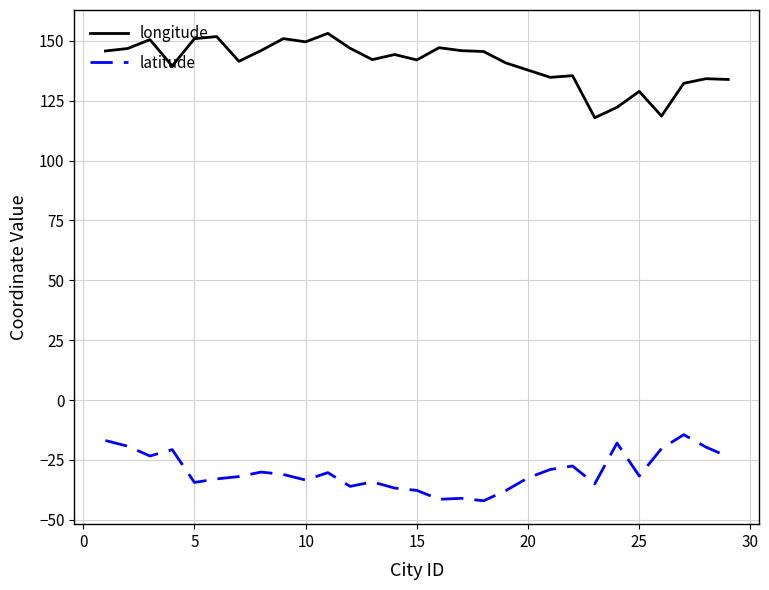

True or false: longitude and latitude intersect in this chart.

False